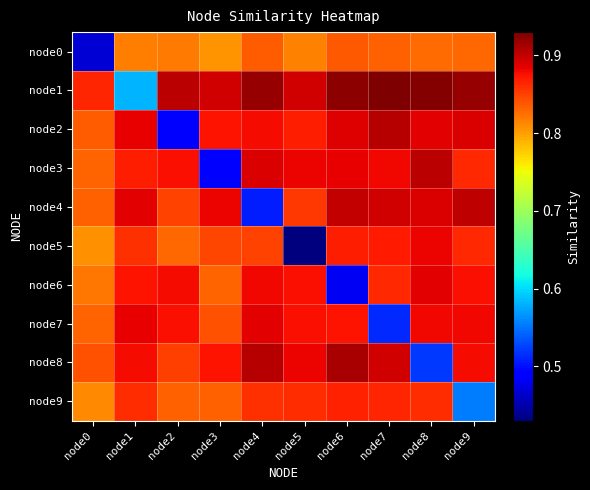

At node9, list the series in order from smallest to largest.

node9, node0, node3, node5, node6, node8, node7, node2, node4, node1